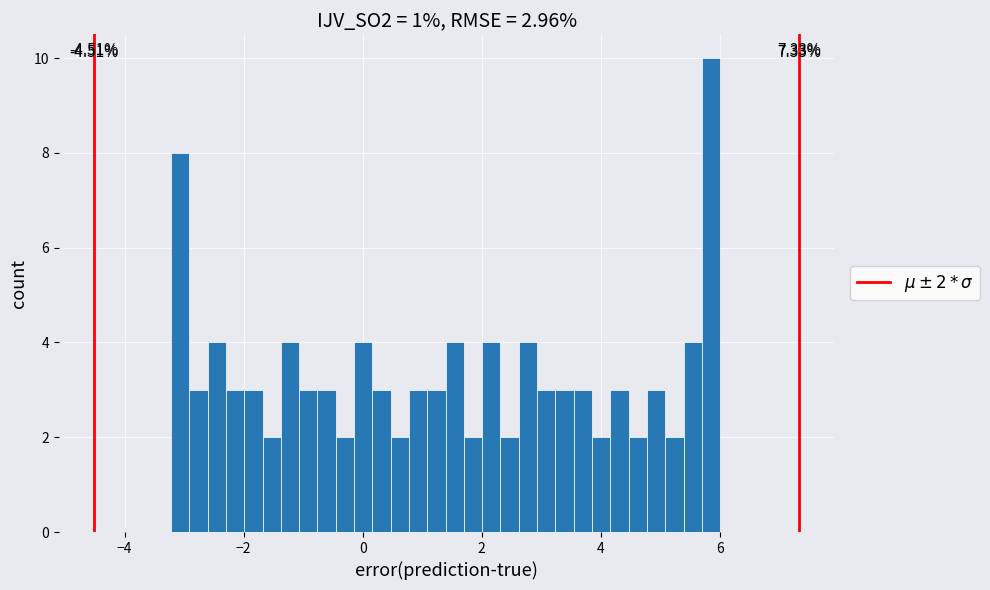

Around what value on the x-axis is the tallest bar? Give the approximate position of its centre, as read against the axis.

5.8